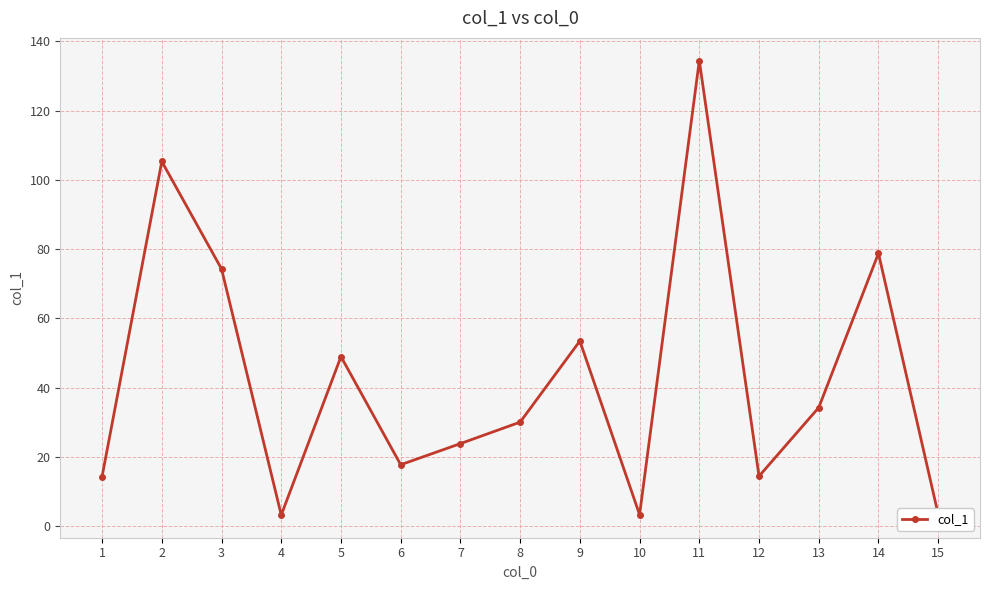

What is the value of the 10th point from the left?

3.4